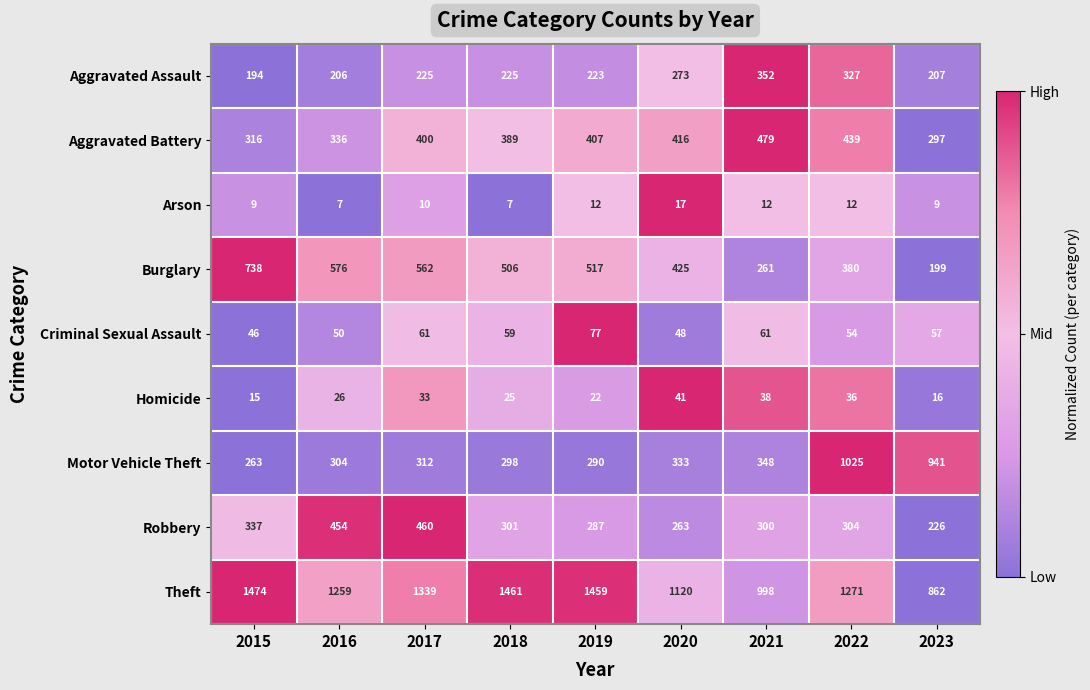

Between 2017 and 2018, which series saw the biggest shift?

Robbery